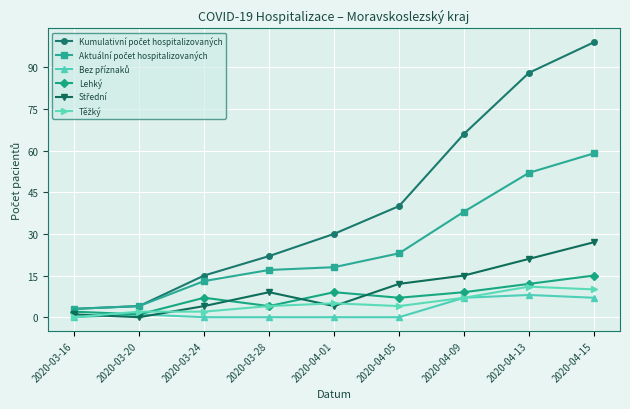

The value of Lehký at 2020-04-13 is 12. True or false?

True